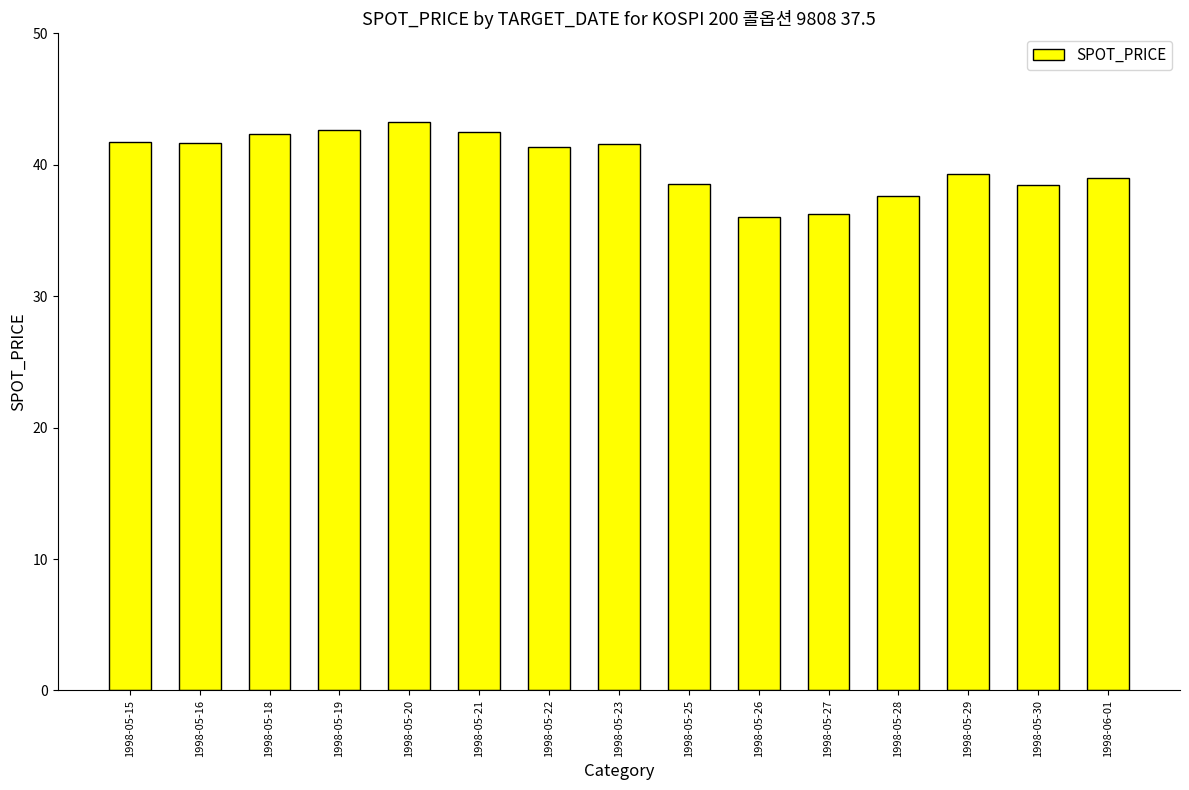

True or false: the data shows 42.5 at 1998-05-21.

True